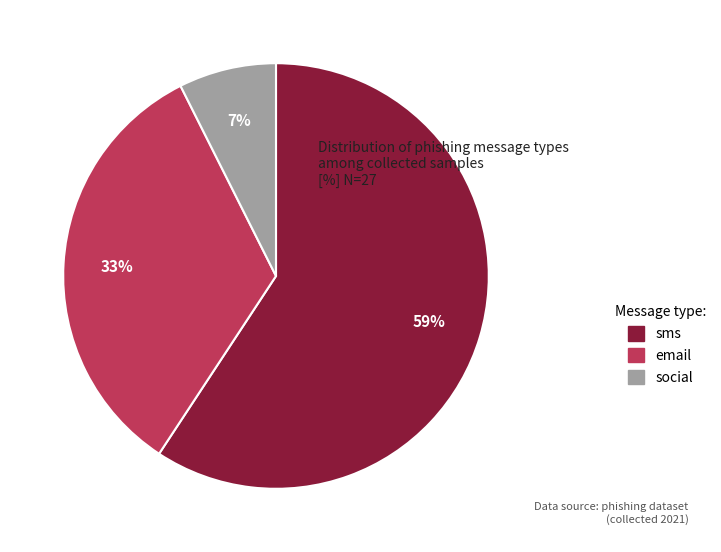

To the nearest percent, what is the difference between the email and social slice percentages?

26%